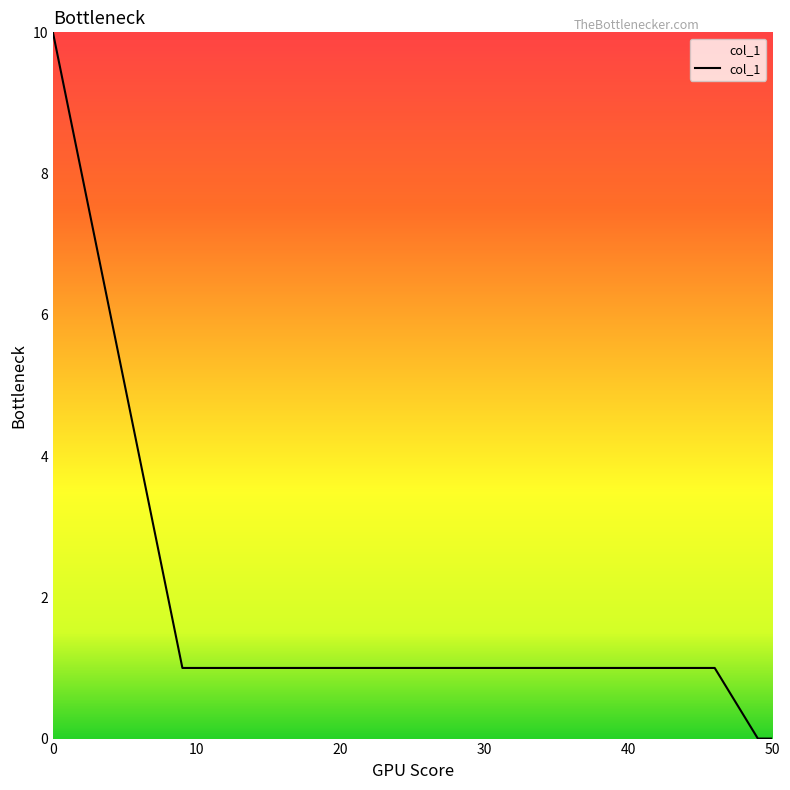

What is the difference between the maximum and minimum values?

10